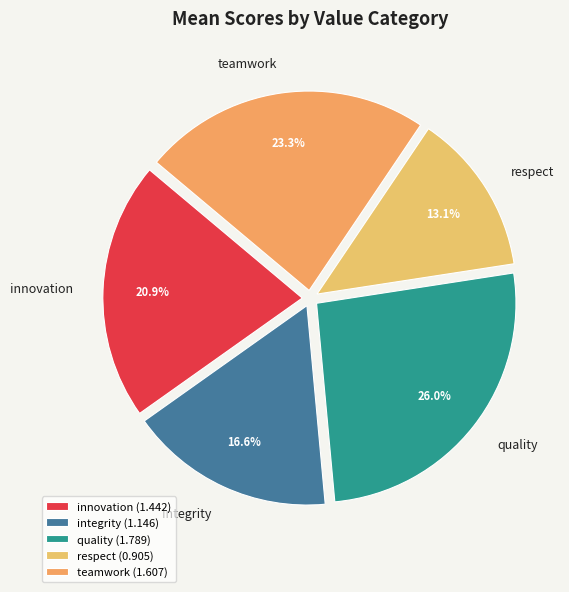

To the nearest percent, what is the difference between the innovation and quality slice percentages?

5%